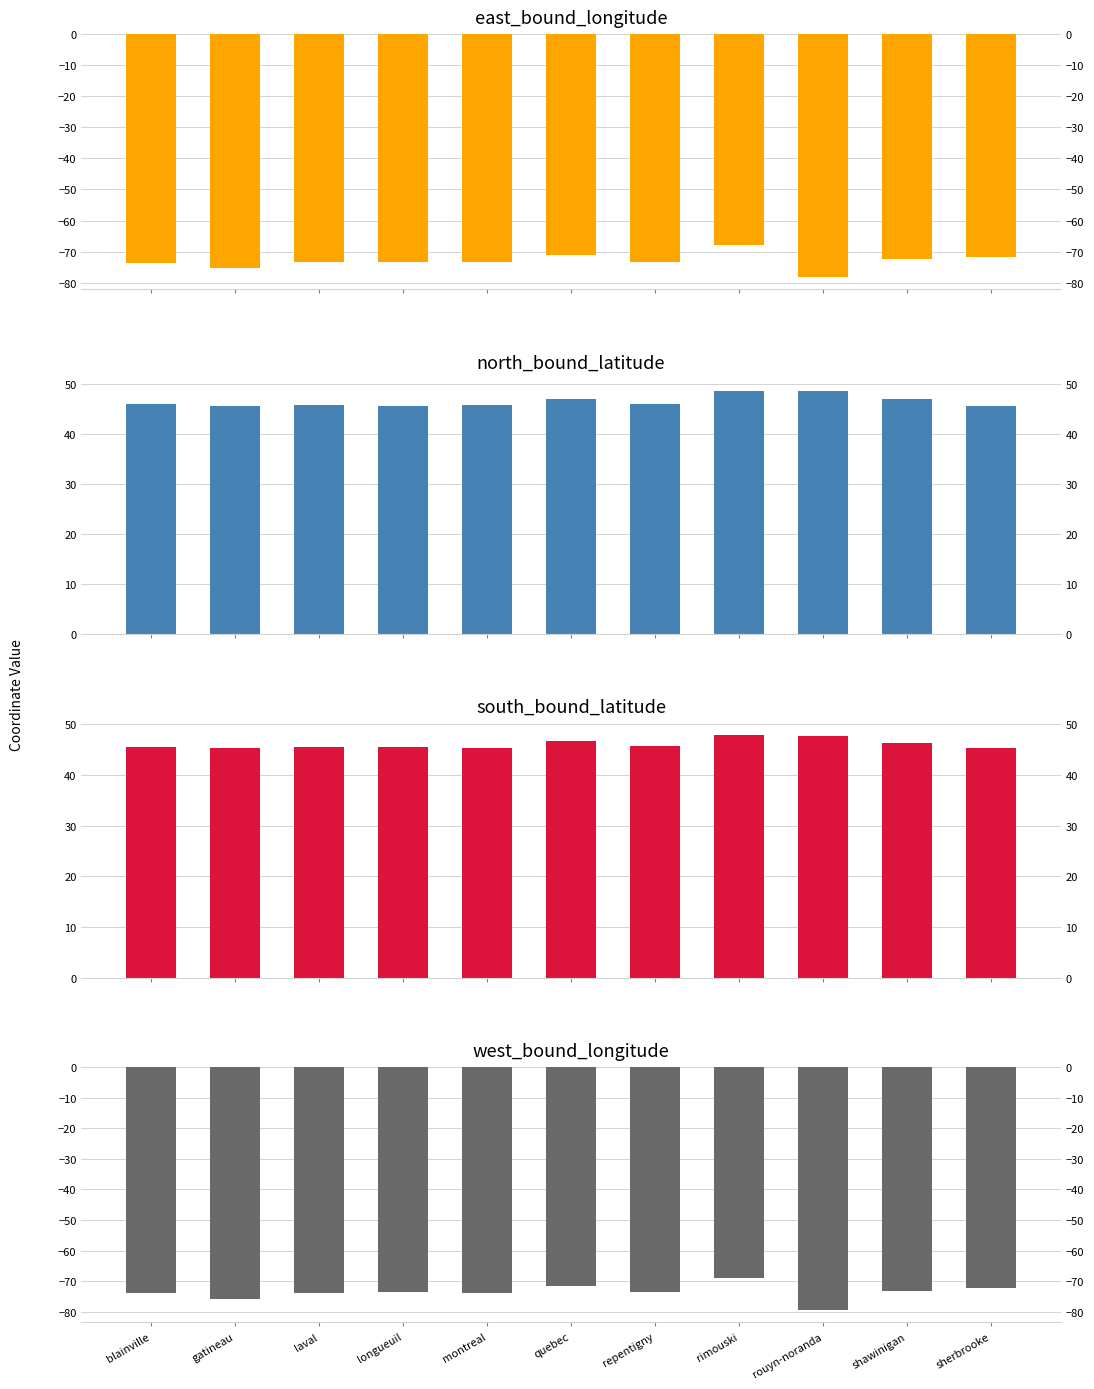

Between longueuil and sherbrooke, which series saw the biggest shift?

east_bound_longitude